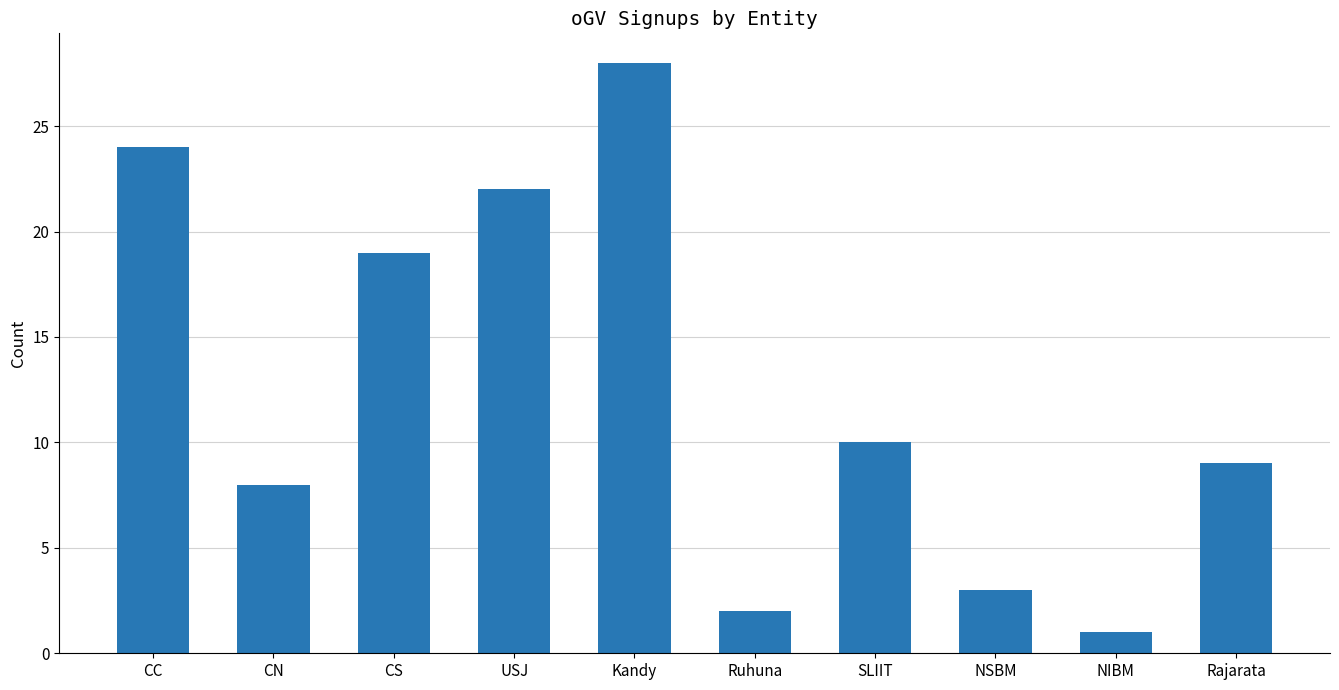

Are the bars horizontal?

No